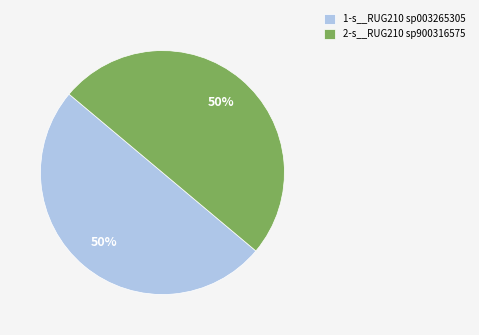

Approximately how many times larger is the value at 2-s__RUG210 sp900316575 compared to 1-s__RUG210 sp003265305?

1.0